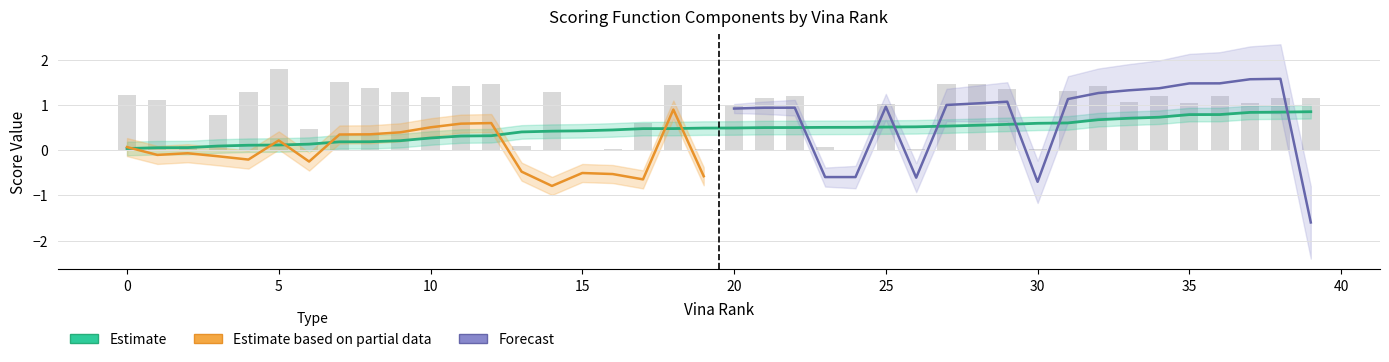

The value of lig_intra at 12 is -0.9. True or false?

False